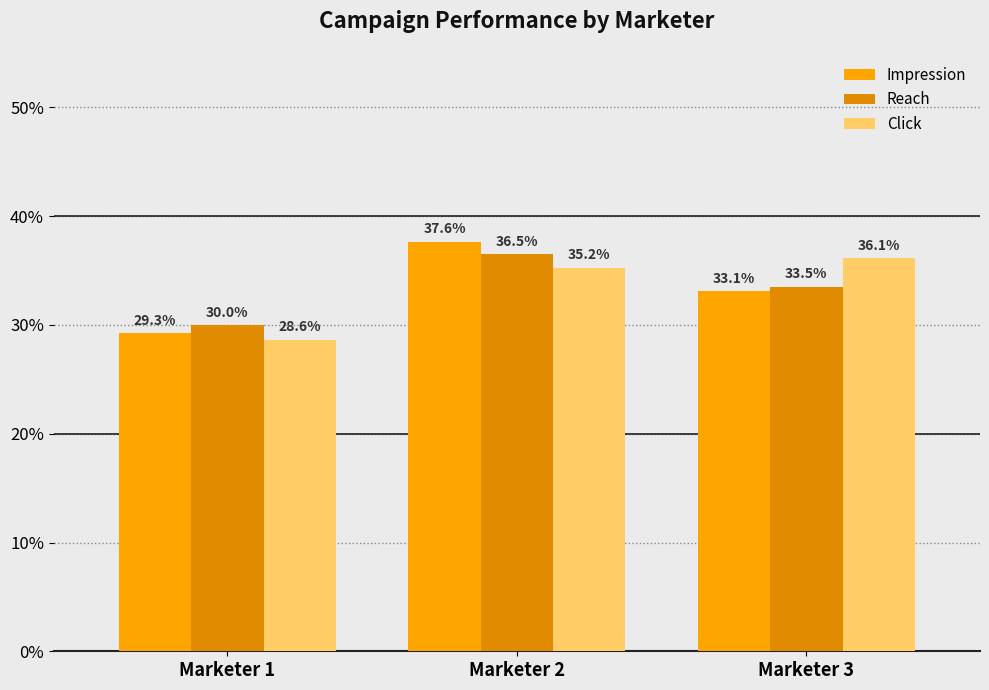

What is the difference between the Reach values at Marketer 3 and Marketer 2?

3.0